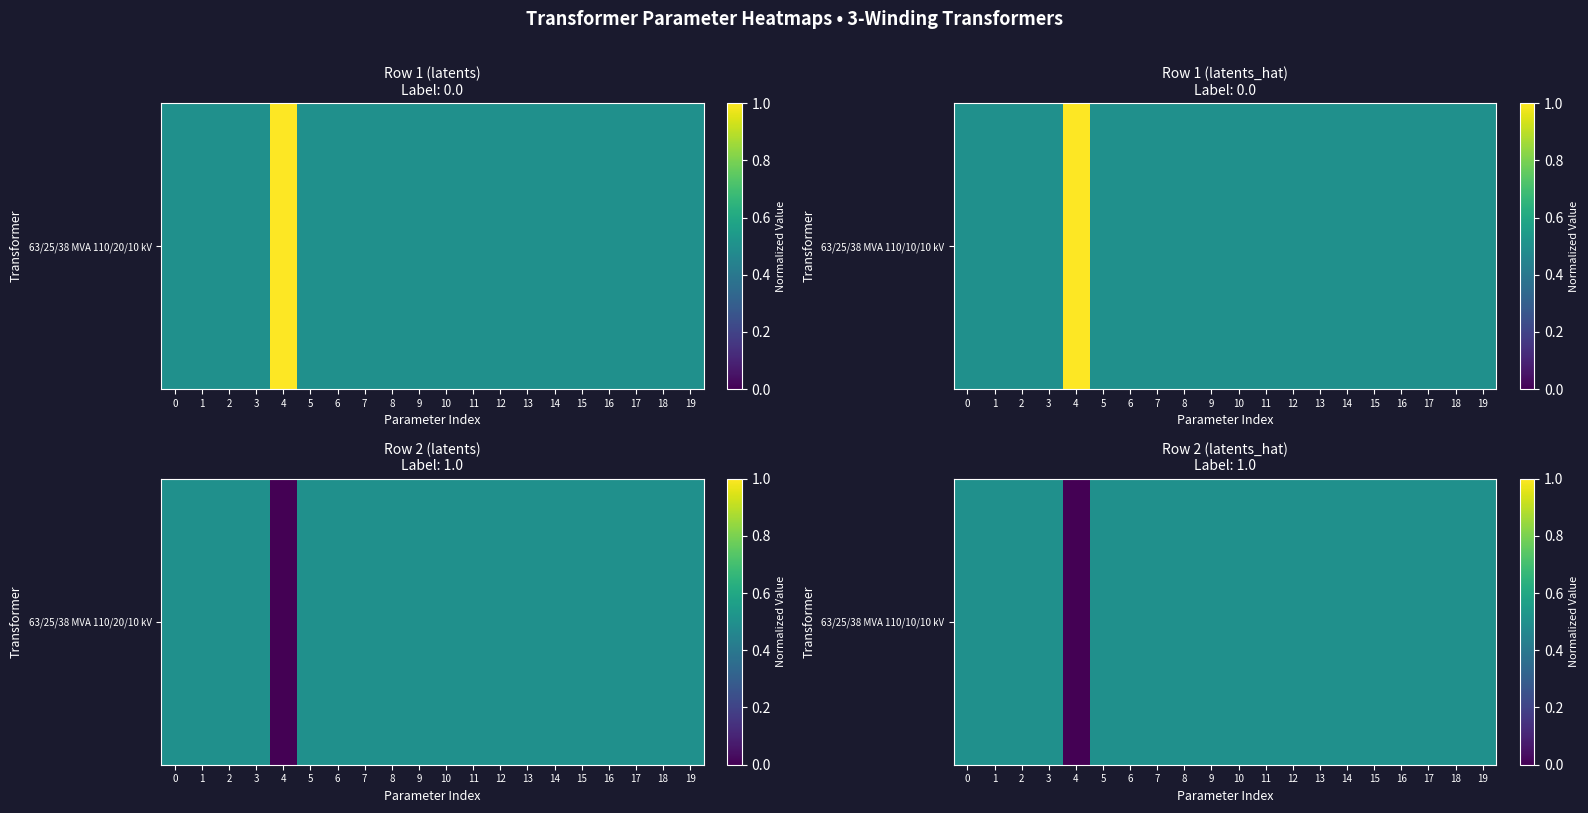

True or false: the data shows 0.2 at 8.

False